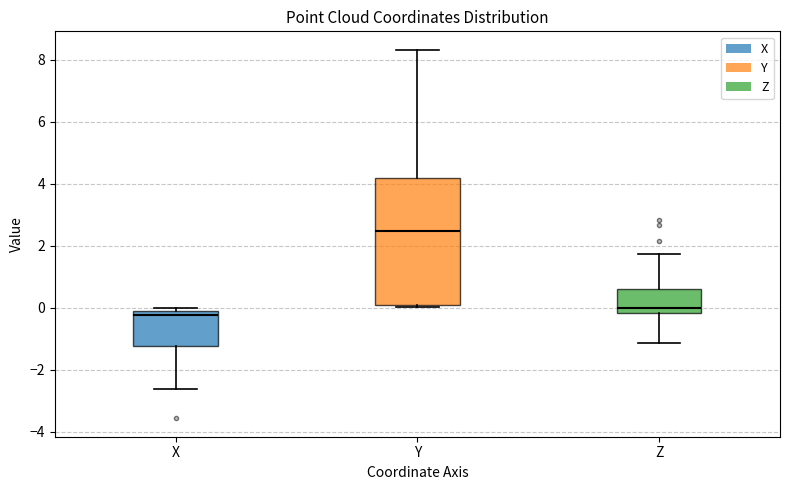

Reading left to right, transcribe this box plot: for each box, give where its median line is, the range the box spans, and where its two whiskers end, as read against the y-axis. The values are not printed on the chart, so give them approximately, as read against the axis.

X: median -0.2 (just below the box's upper edge), box -1.2 to -0.2, whiskers -2.6 to 0.0
Y: median 2.4, box 0.0 to 4.2, whiskers 0.0 to 8.4
Z: median 0.0, box -0.2 to 0.6, whiskers -1.2 to 1.8